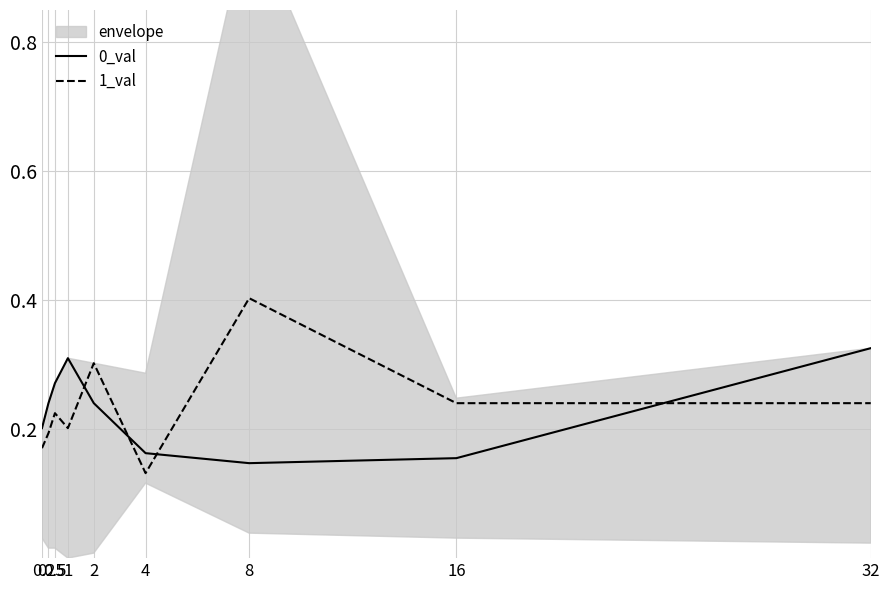

How many intersections are there between 0_val and 1_val?

4